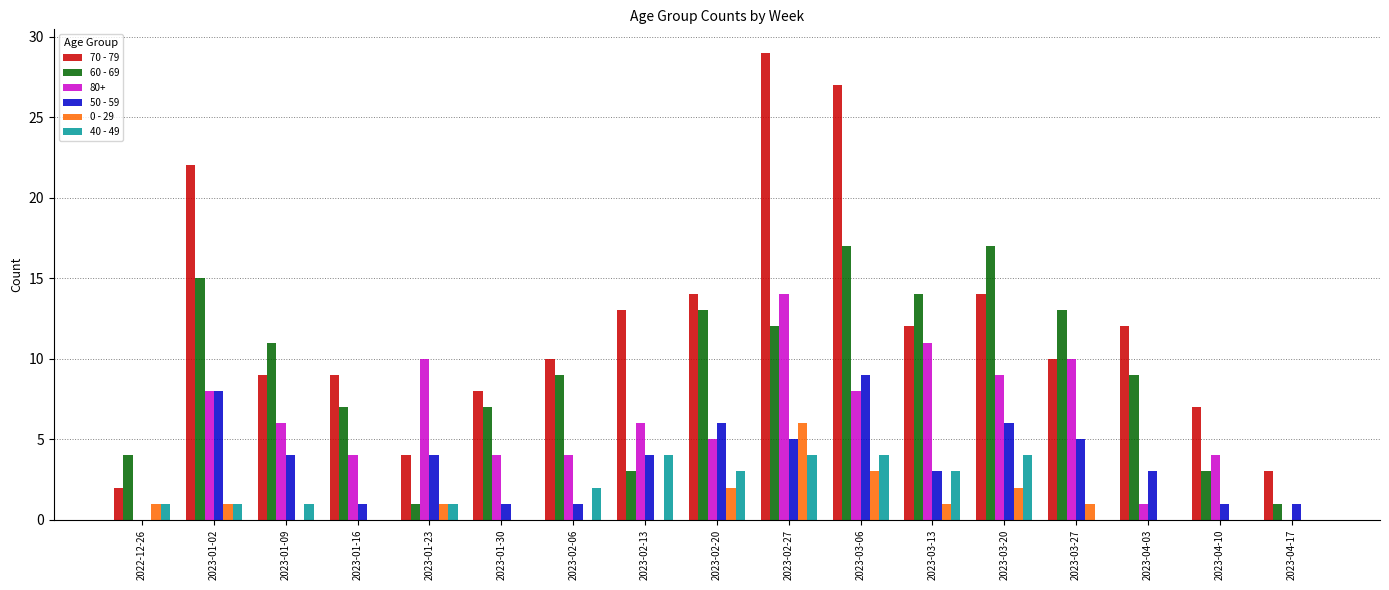

Is it true that 50 - 59 equals 0 at 2022-12-26?

True